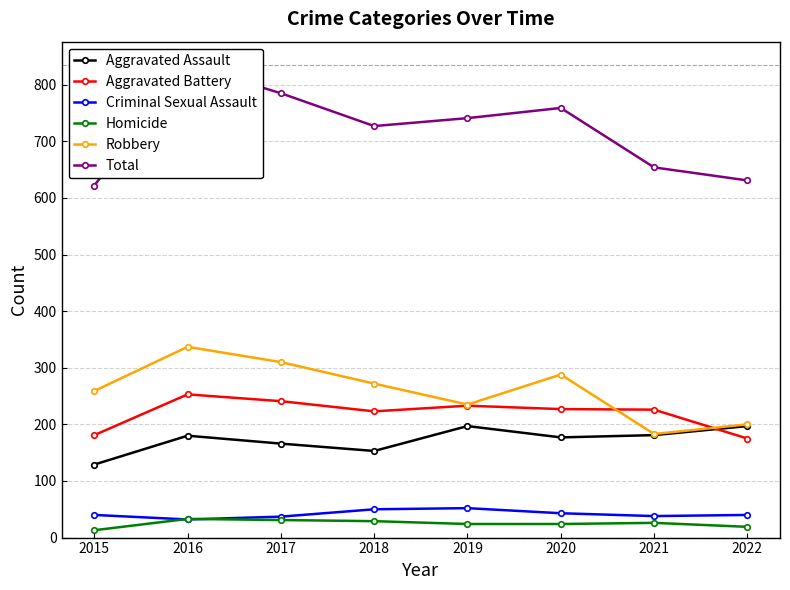

Is it true that Aggravated Assault equals 166 at 2017?

True